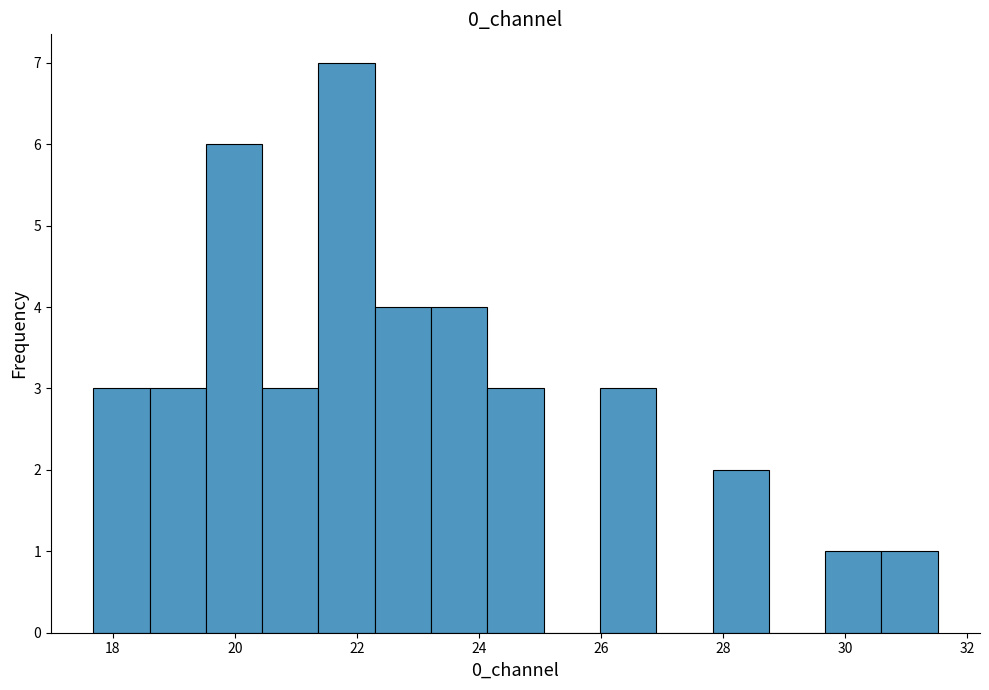

Reading left to right, transcribe this chart: for each bar, give the range it covers on the x-axis and its height. Neither the bar edges nor the heights are printed on the chart, so give them approximately, as read against the axes.

17.6 to 18.6: 3
18.6 to 19.6: 3
19.6 to 20.4: 6
20.4 to 21.4: 3
21.4 to 22.2: 7
22.2 to 23.2: 4
23.2 to 24.2: 4
24.2 to 25.0: 3
25.0 to 26.0: 0
26.0 to 27.0: 3
27.0 to 27.8: 0
27.8 to 28.8: 2
28.8 to 29.6: 0
29.6 to 30.6: 1
30.6 to 31.6: 1